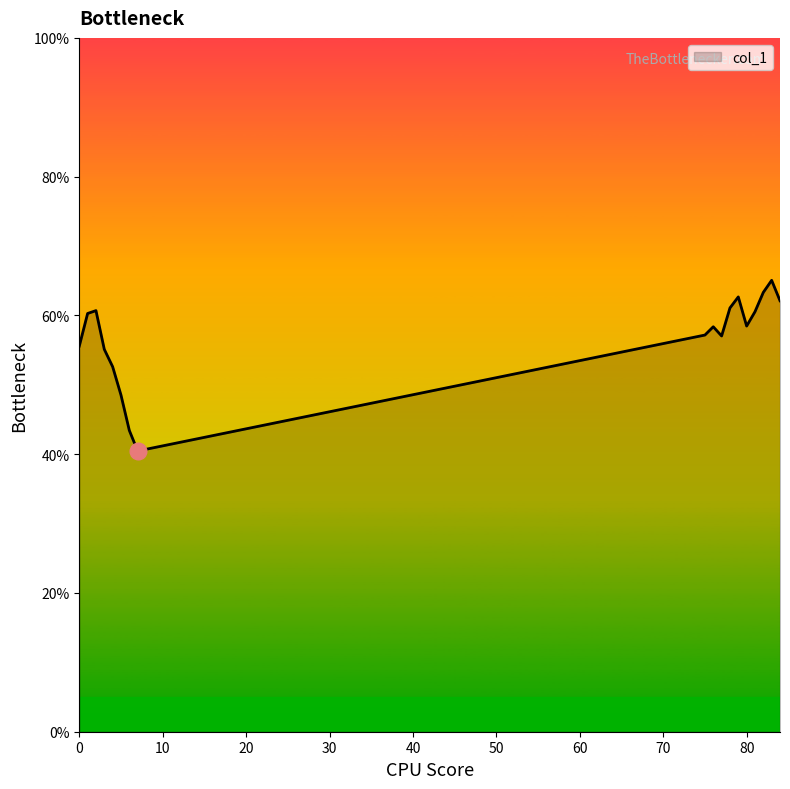

Does the chart display data point markers on the line(s)?

No